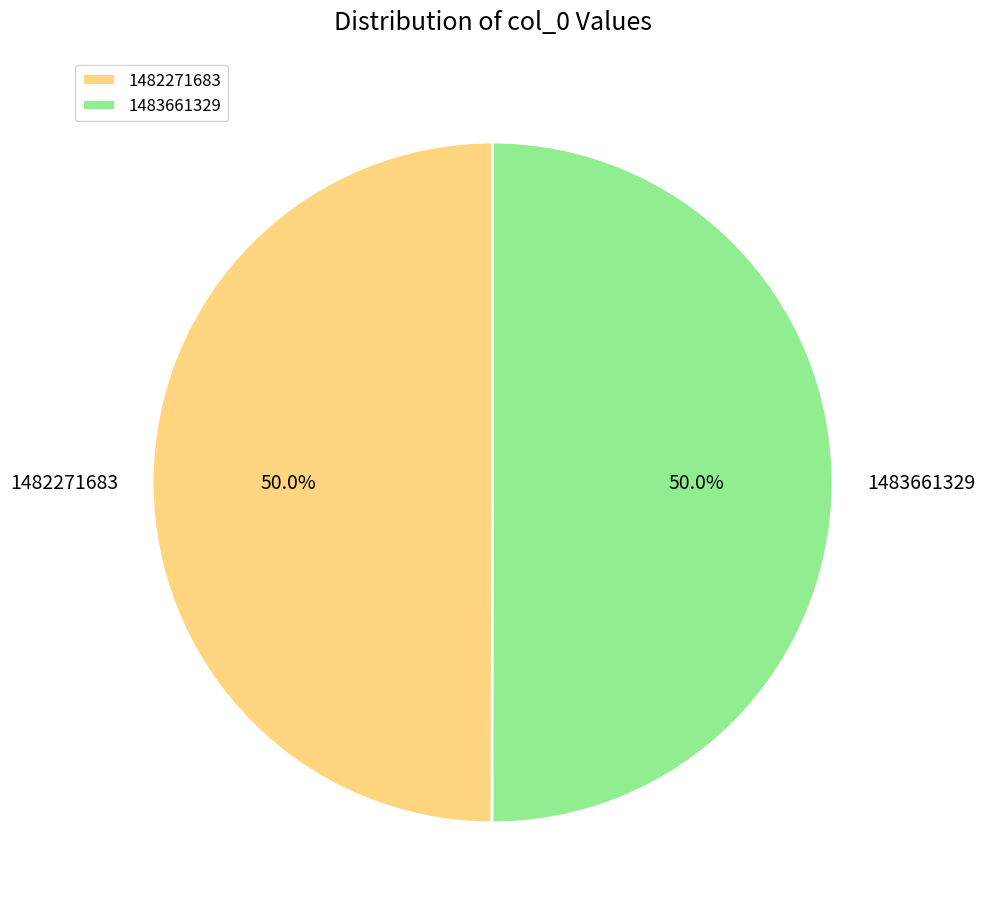

What is the ratio of the value at 1483661329 to the value at 1482271683?

1.0